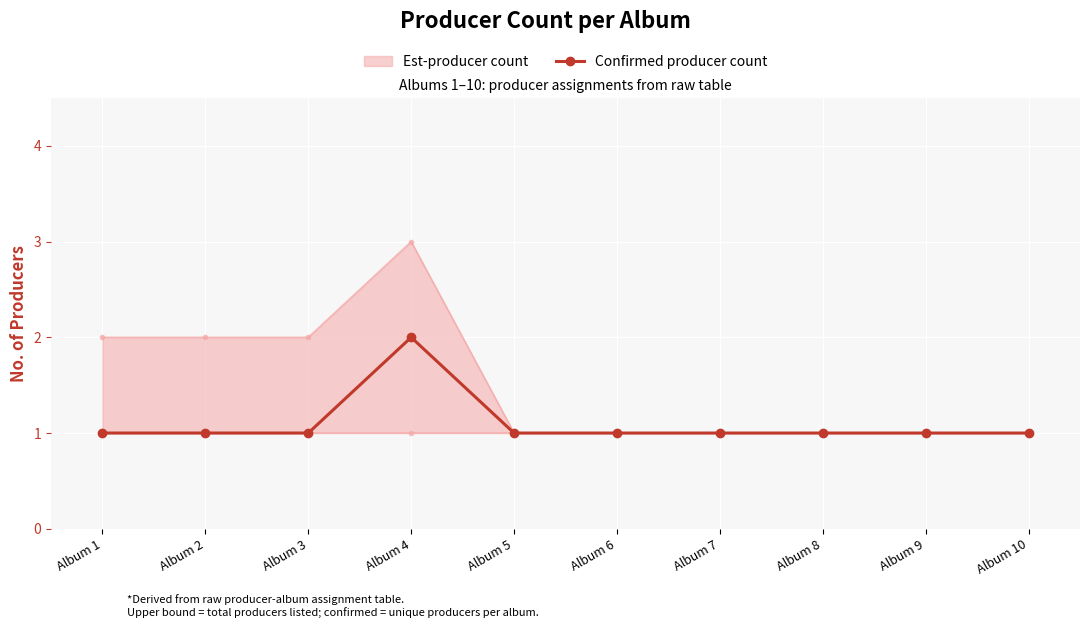

Between Album 1 and Album 5, which series saw the biggest shift?

Est-producer count